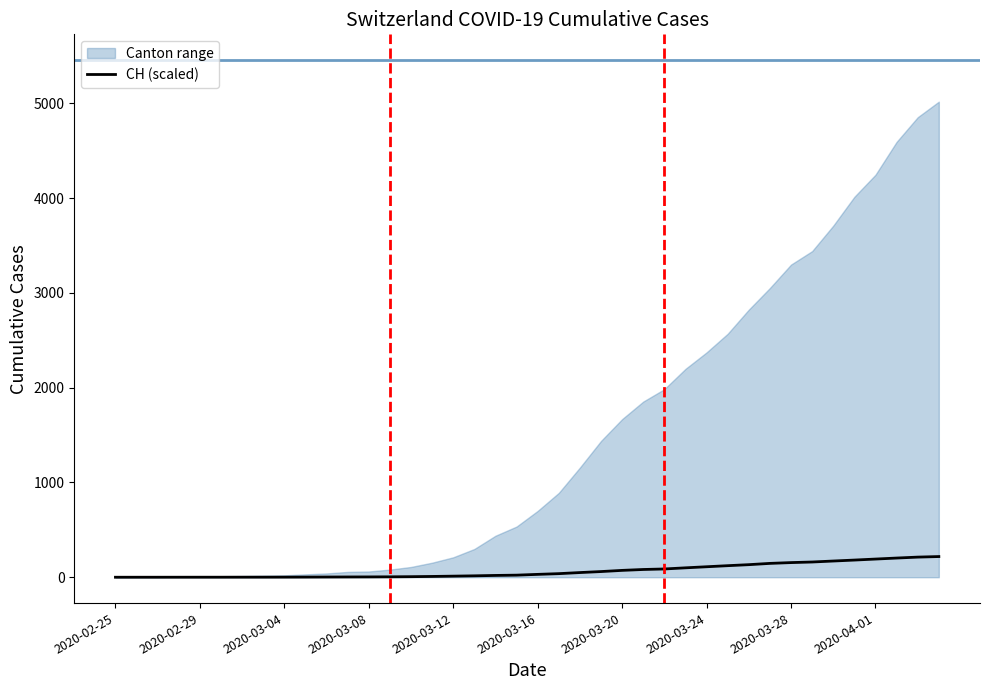

True or false: the data shows 0.1 at 2020-03-08.

False